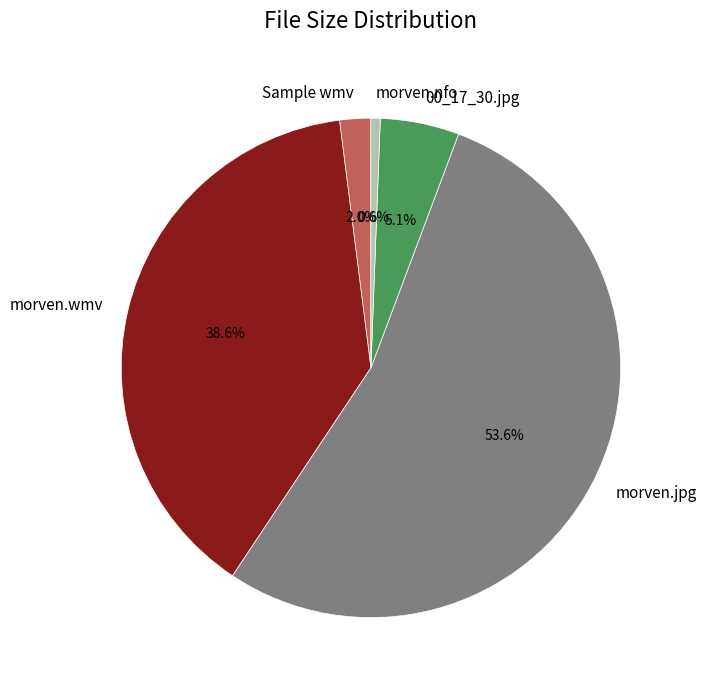

How much of the chart is everything except Sample wmv?

98.0%